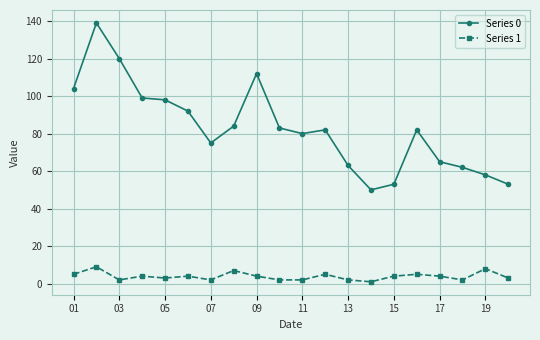

Which series has the largest total across all categories?

Series 0